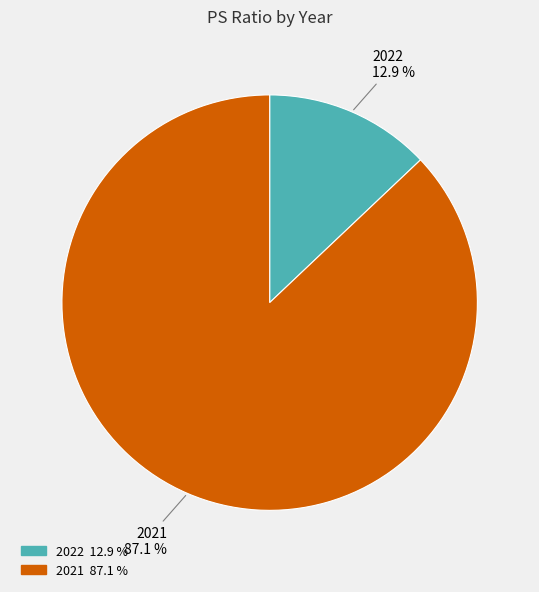

Between 2022 and 2021, which is larger?

2021